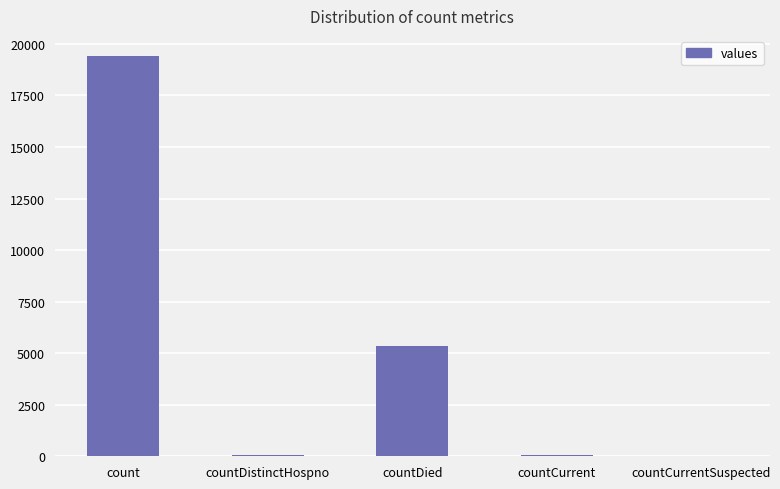

What is the ratio of the value at count to the value at countDistinctHospno?

511.1